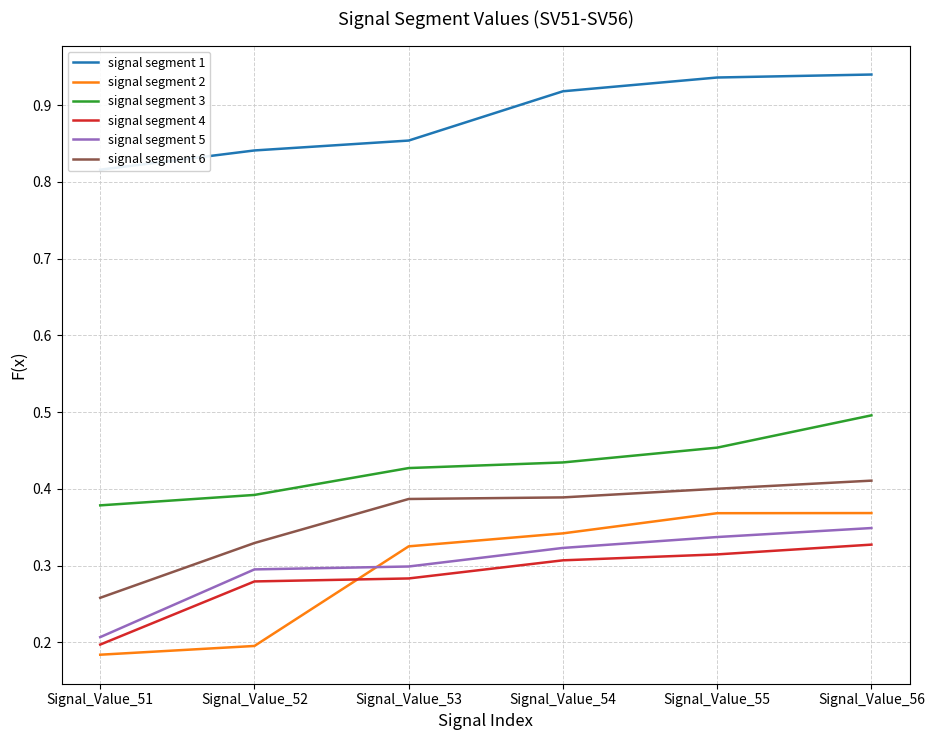

Reading right to left, transcribe all the data shown in this chart.

signal segment 1: Signal_Value_56=0.9	Signal_Value_55=0.9	Signal_Value_54=0.9	Signal_Value_53=0.9	Signal_Value_52=0.8	Signal_Value_51=0.8
signal segment 2: Signal_Value_56=0.4	Signal_Value_55=0.4	Signal_Value_54=0.3	Signal_Value_53=0.3	Signal_Value_52=0.2	Signal_Value_51=0.2
signal segment 3: Signal_Value_56=0.5	Signal_Value_55=0.5	Signal_Value_54=0.4	Signal_Value_53=0.4	Signal_Value_52=0.4	Signal_Value_51=0.4
signal segment 4: Signal_Value_56=0.3	Signal_Value_55=0.3	Signal_Value_54=0.3	Signal_Value_53=0.3	Signal_Value_52=0.3	Signal_Value_51=0.2
signal segment 5: Signal_Value_56=0.3	Signal_Value_55=0.3	Signal_Value_54=0.3	Signal_Value_53=0.3	Signal_Value_52=0.3	Signal_Value_51=0.2
signal segment 6: Signal_Value_56=0.4	Signal_Value_55=0.4	Signal_Value_54=0.4	Signal_Value_53=0.4	Signal_Value_52=0.3	Signal_Value_51=0.3